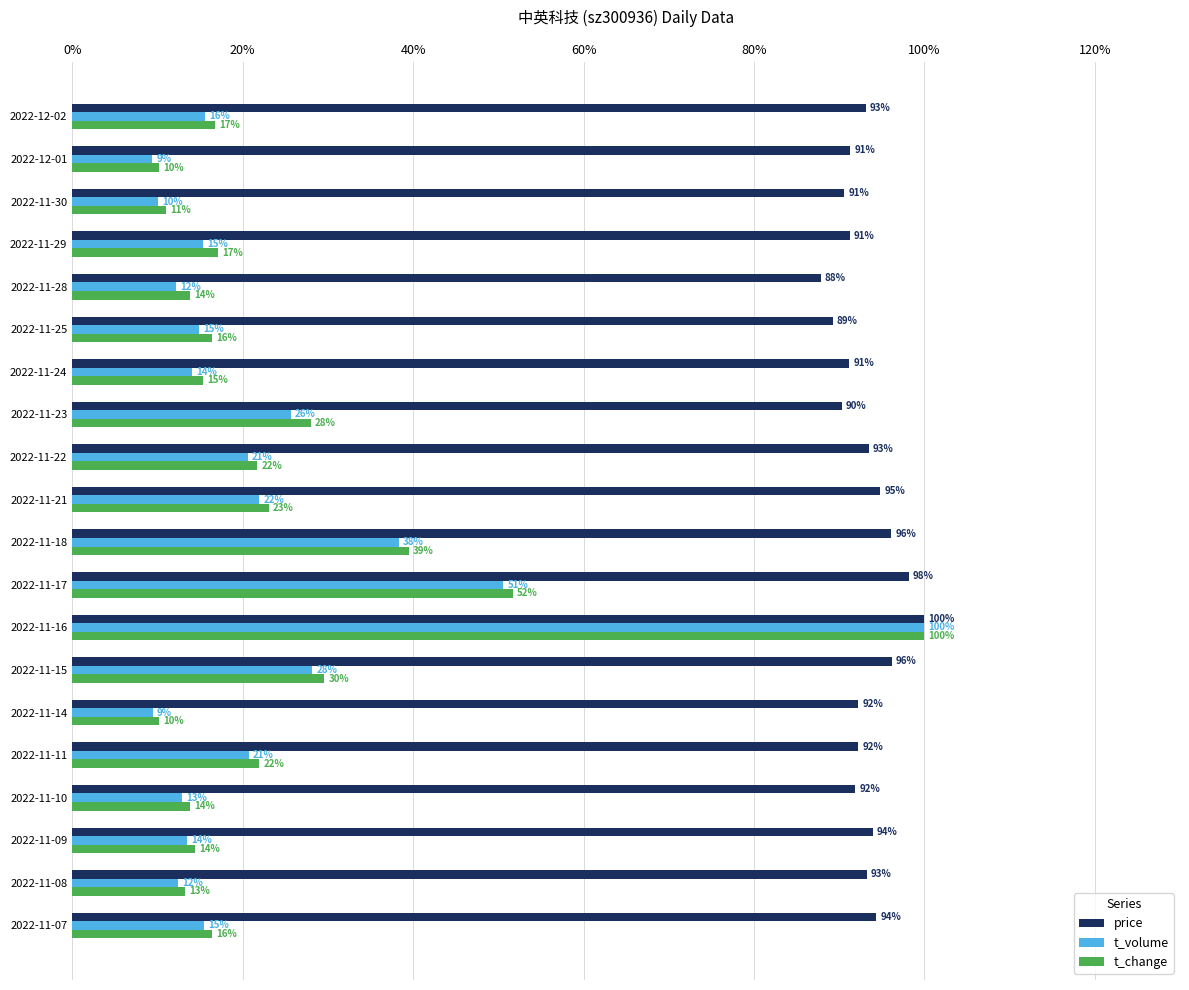

At which category does the chart reach its peak across all series?

2022-11-16